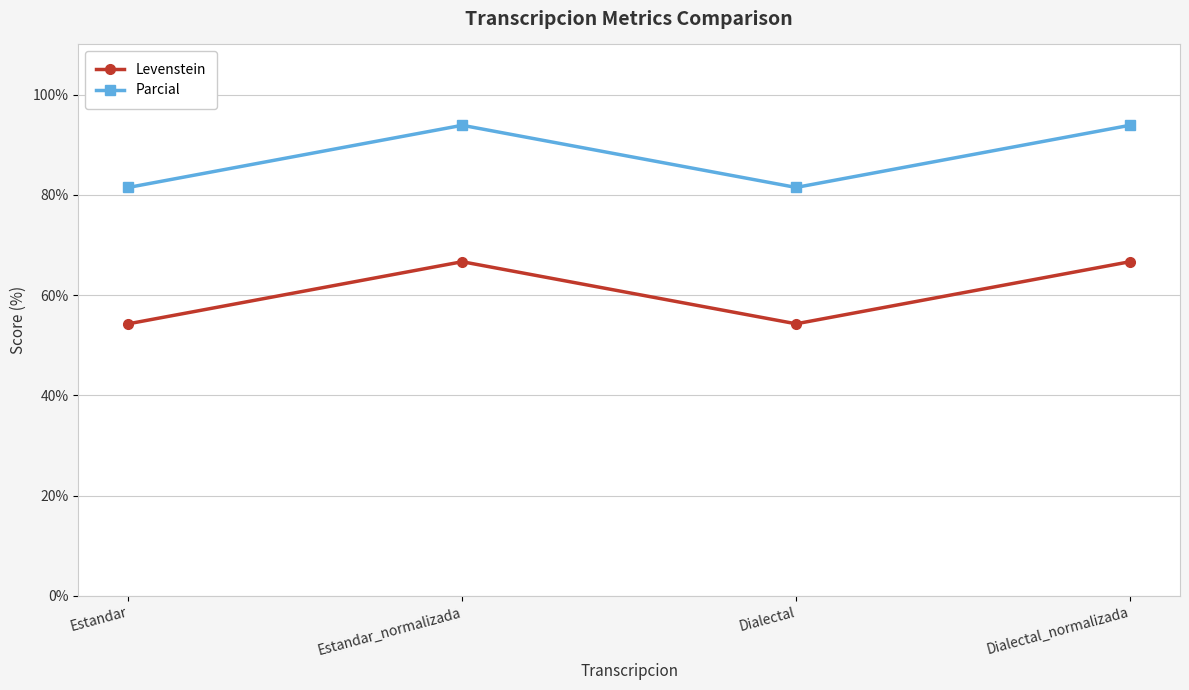

Is the value of Parcial at Estandar_normalizada greater than the value of Levenstein at Estandar?

Yes